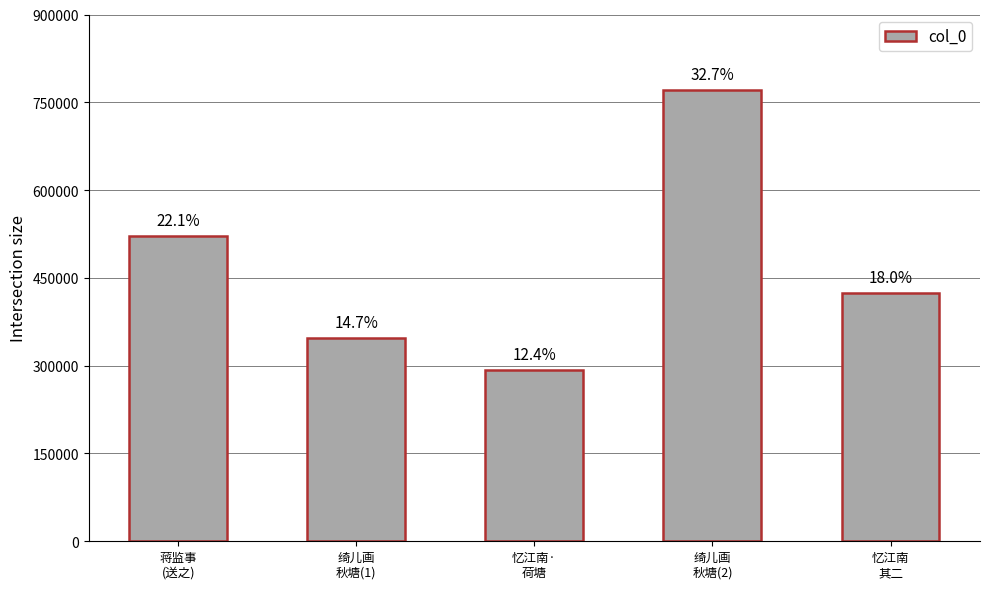

What is the value of the 3rd bar from the left?

292849